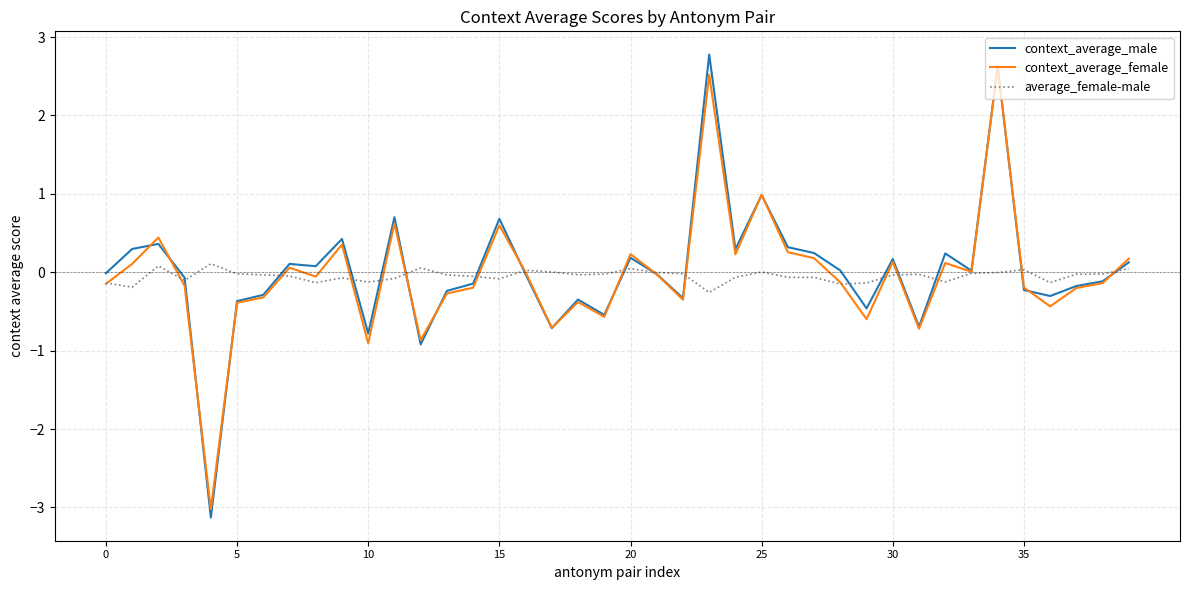

Does the chart display data point markers on the line(s)?

No